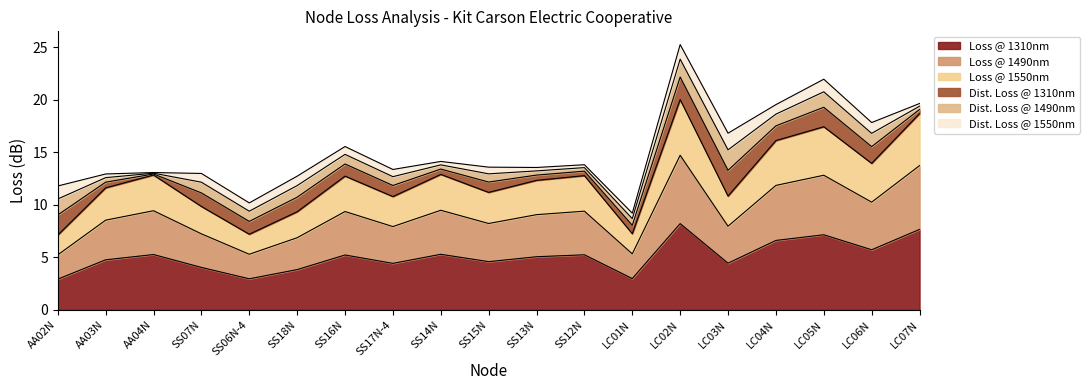

What is the lowest value of the Loss @ 1310nm series?

2.9